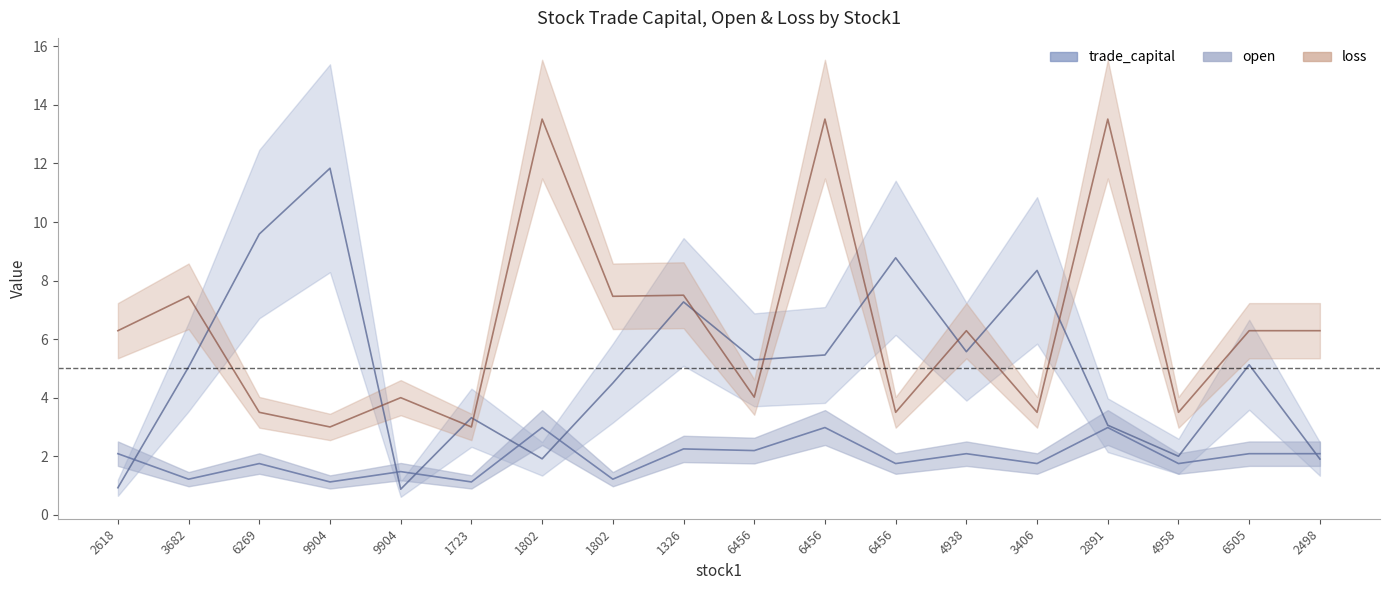

How many interior local valleys does the trade_capital series have?

5